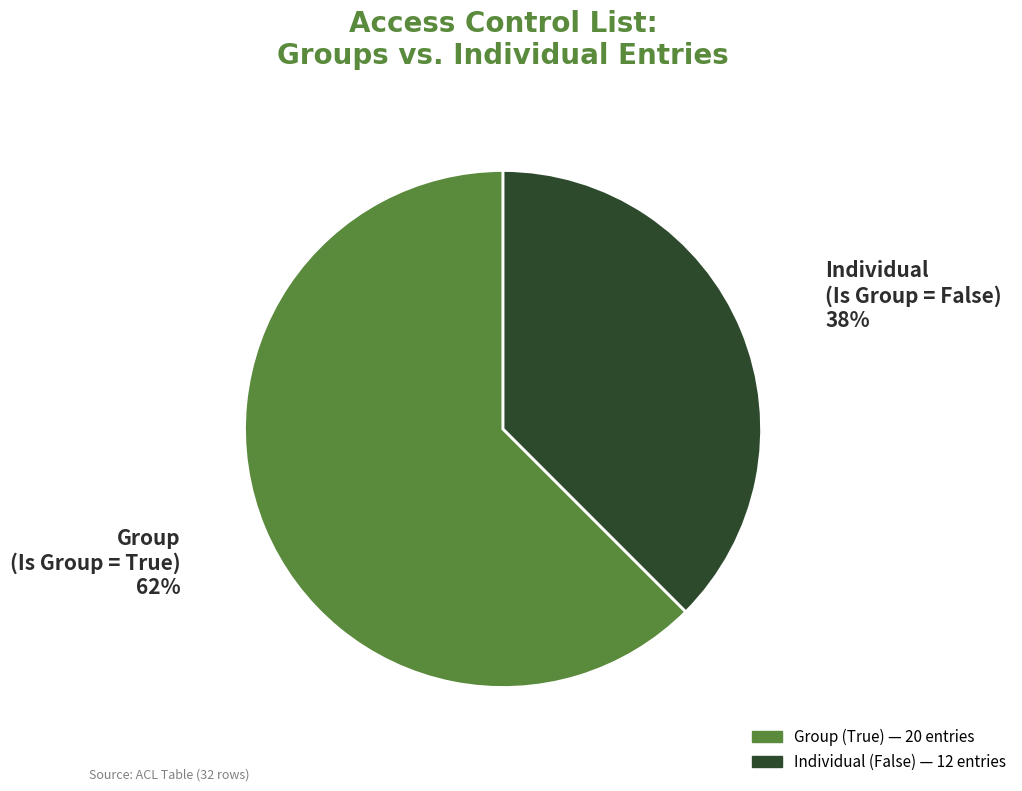

What is the majority slice?

Group (Is Group = True)